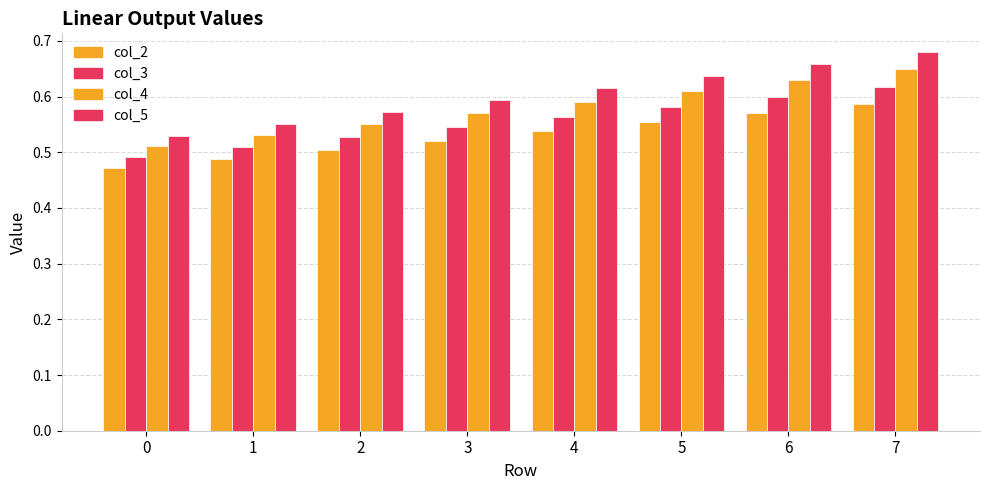

How many series are shown in this chart?

4